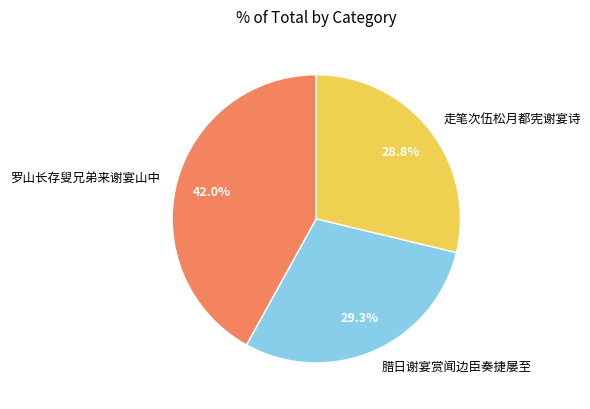

What percentage is NOT represented by 腊日谢宴赏闻边臣奏捷屡至?

70.7%